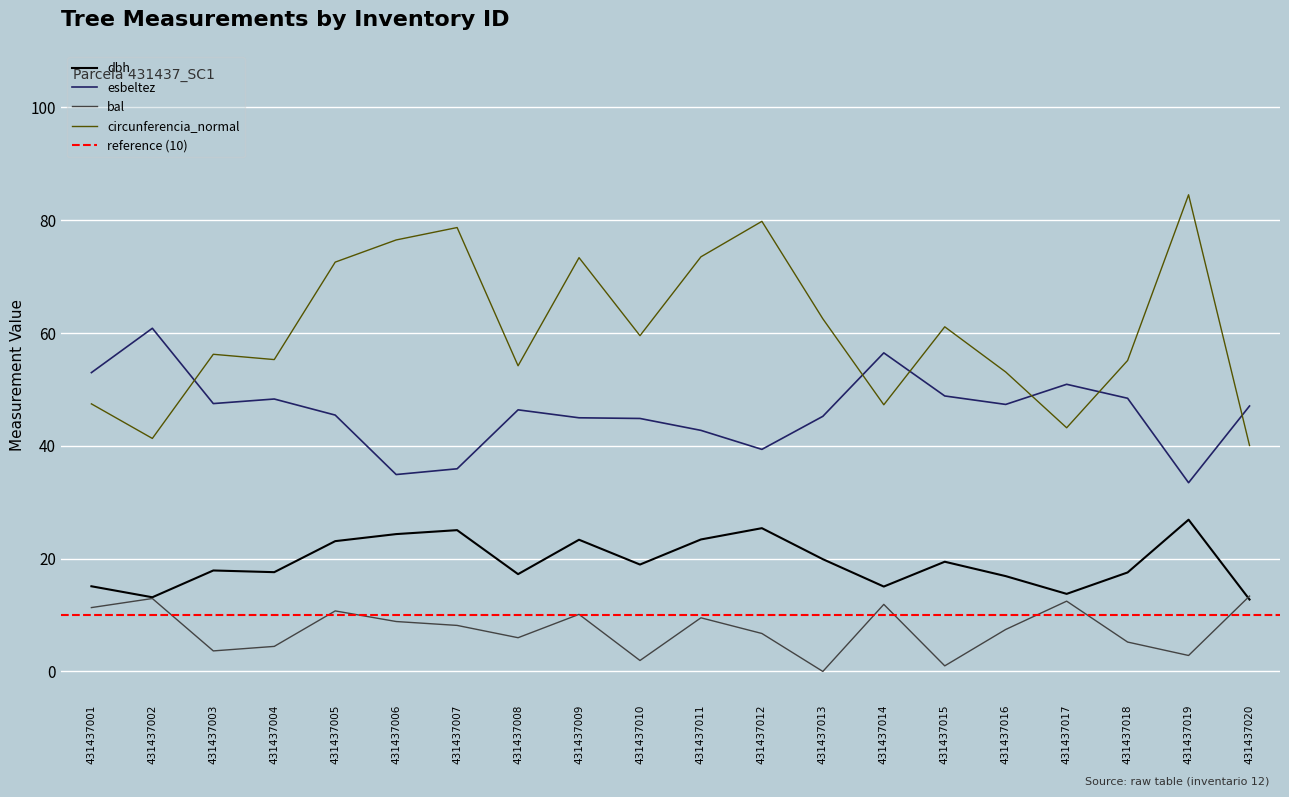

Is the value of bal at 431437010 greater than the value of dbh at 431437002?

No